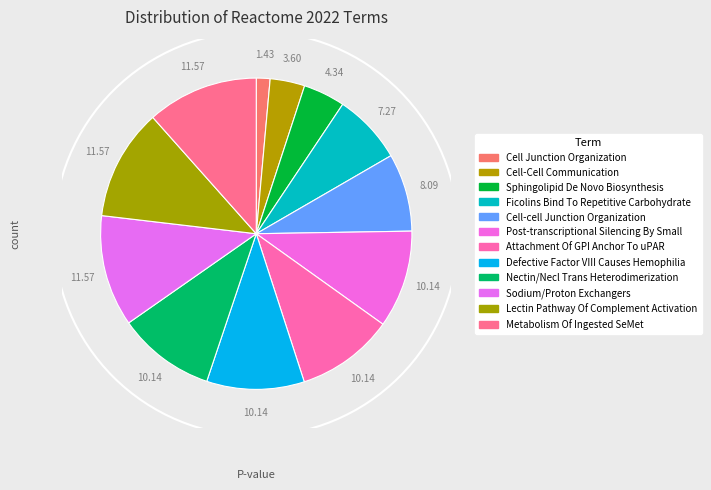

Combined, do Cell-cell Junction Organization and Cell Junction Organization account for over 50%?

No